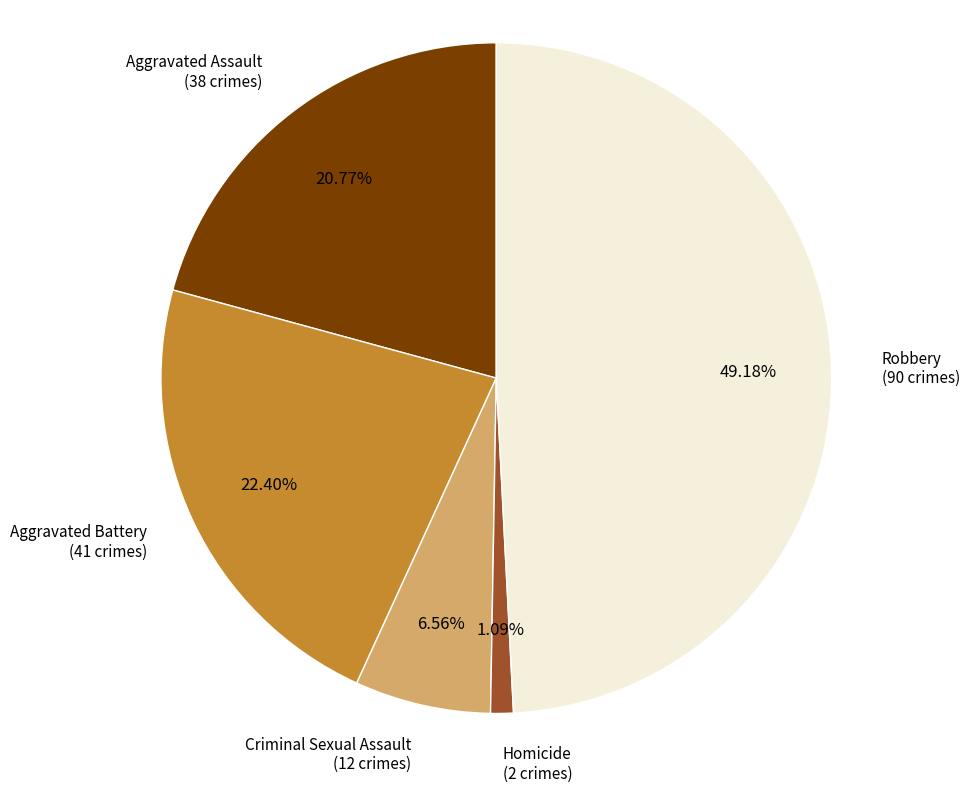

Does any single category account for the majority?

No